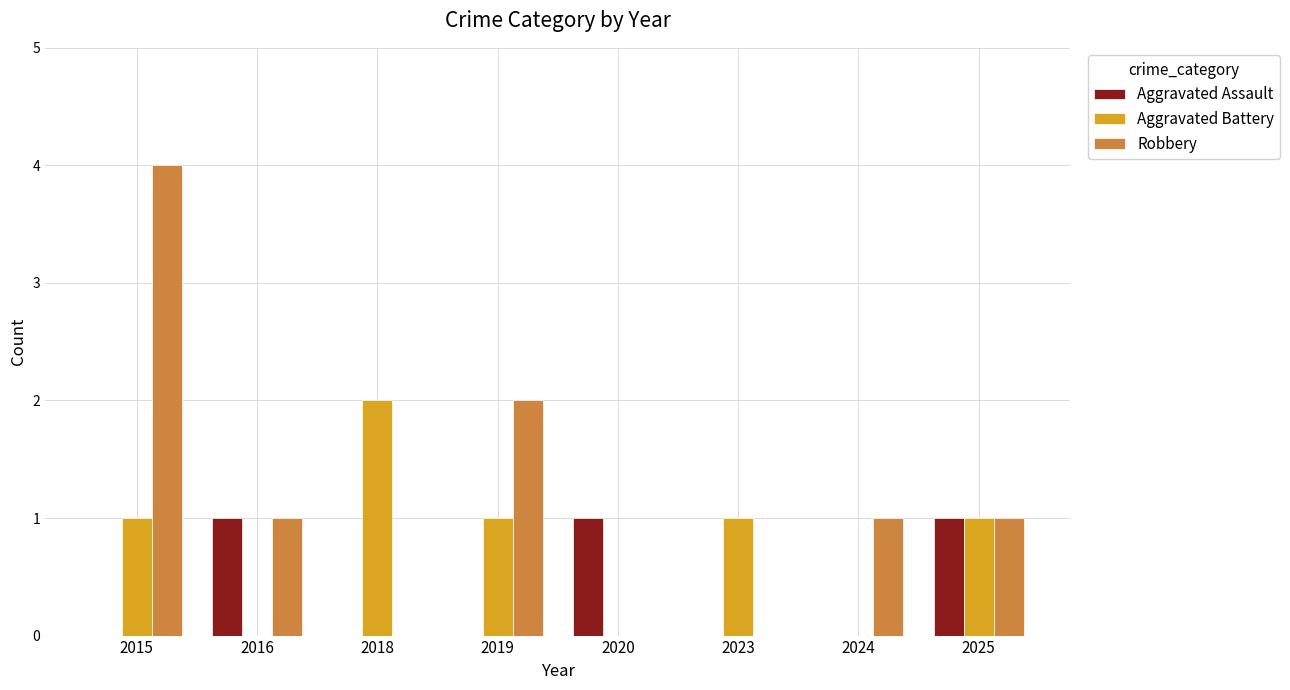

How many categories are shown in the chart?

8